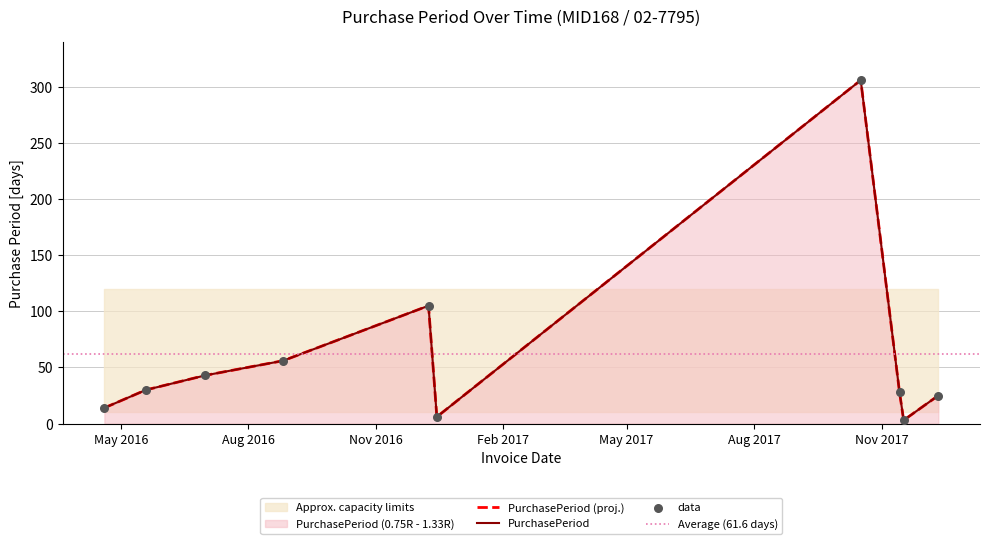

What is the ratio of the value at 2016-12-09 to the value at 2017-11-17?

35.0